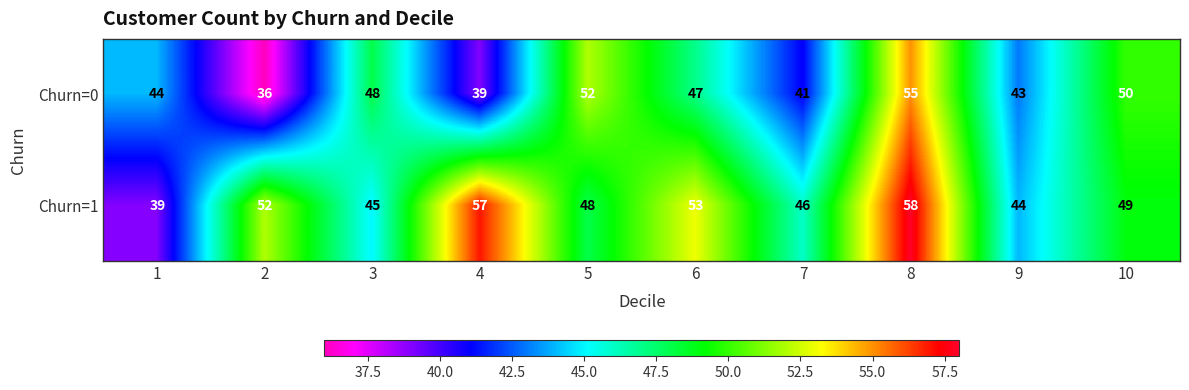

What is the minimum value for Churn=0?

36